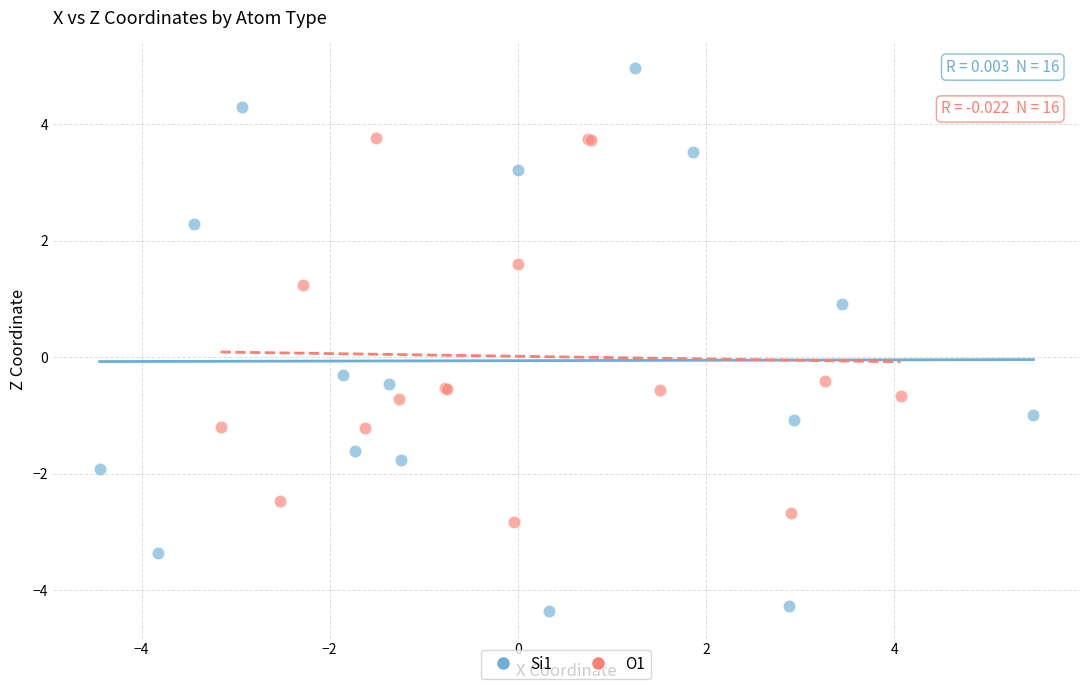

Which series contains the highest Y value?

Si1